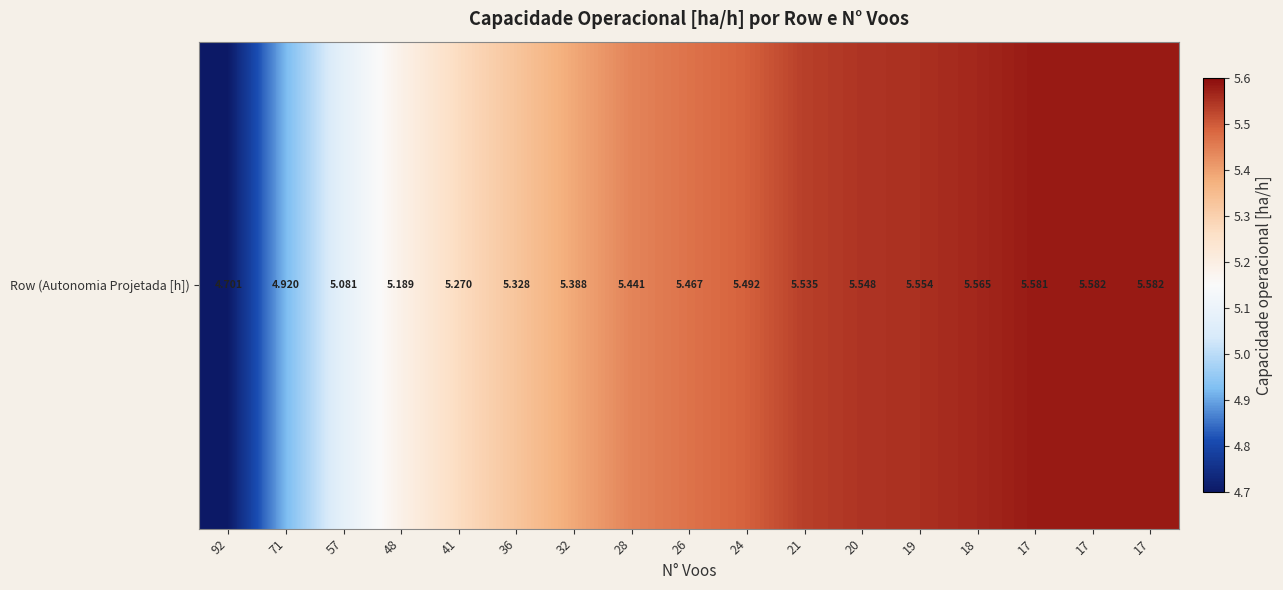

Rank the categories by value from lowest to highest.

92, 71, 57, 48, 41, 36, 32, 28, 26, 24, 21, 20, 19, 18, 17, 17, 17